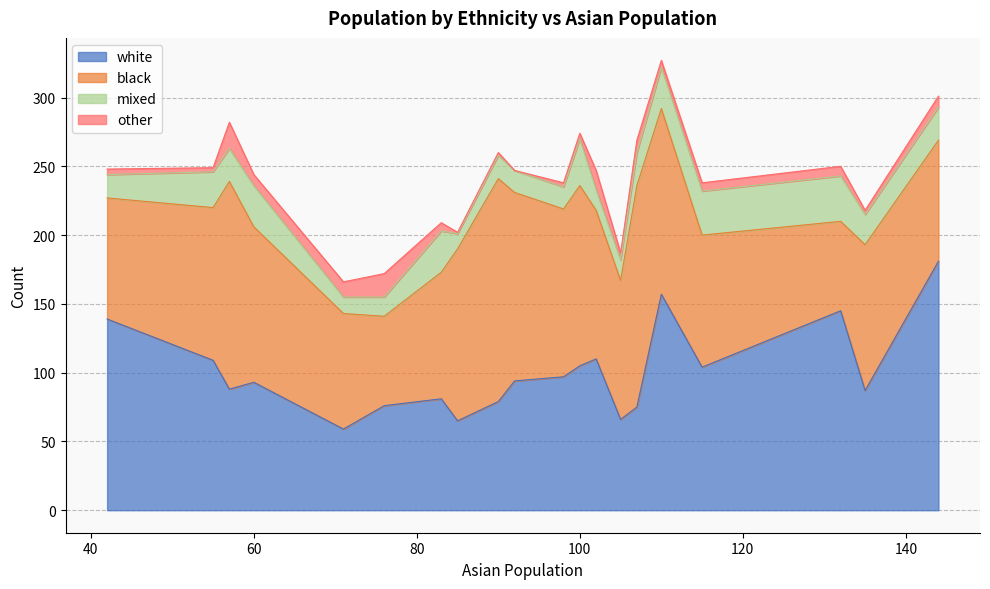

Is the value of other at 107 greater than the value of black at 60?

No